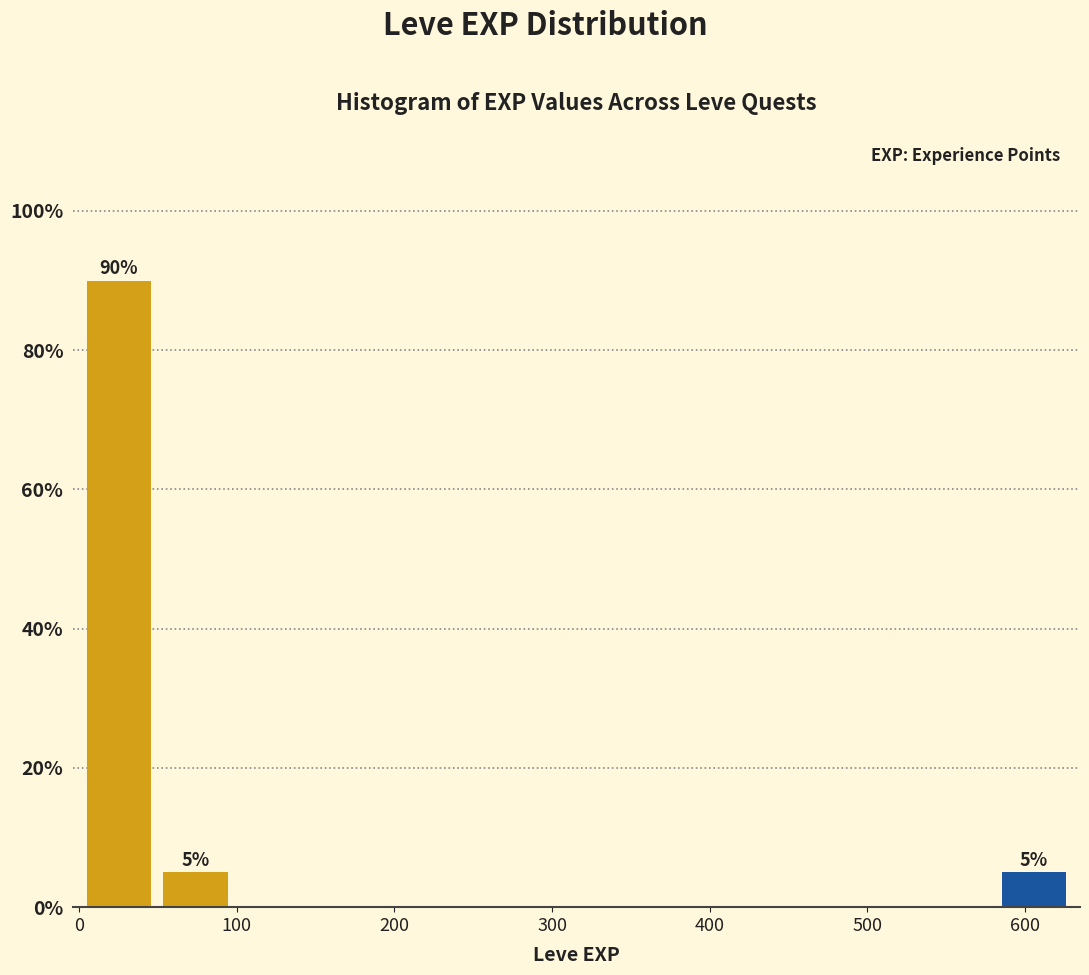

Over which range of the x-axis is the bar tallest?

0 to 50